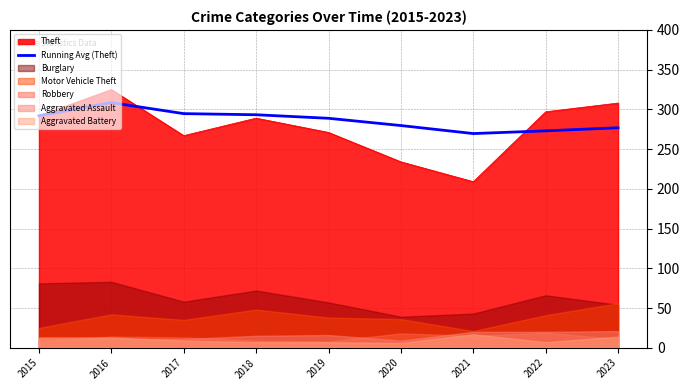

What is the lowest value of the Running Avg (Theft) series?

269.6